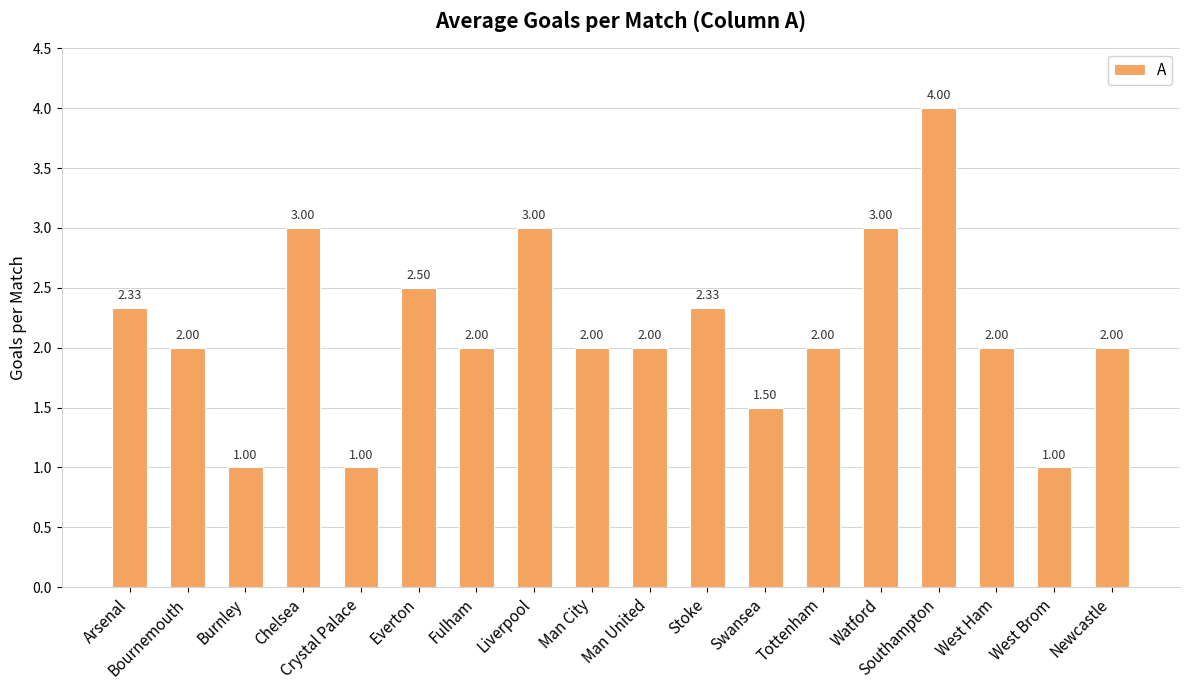

True or false: the data shows 4.8 at Chelsea.

False